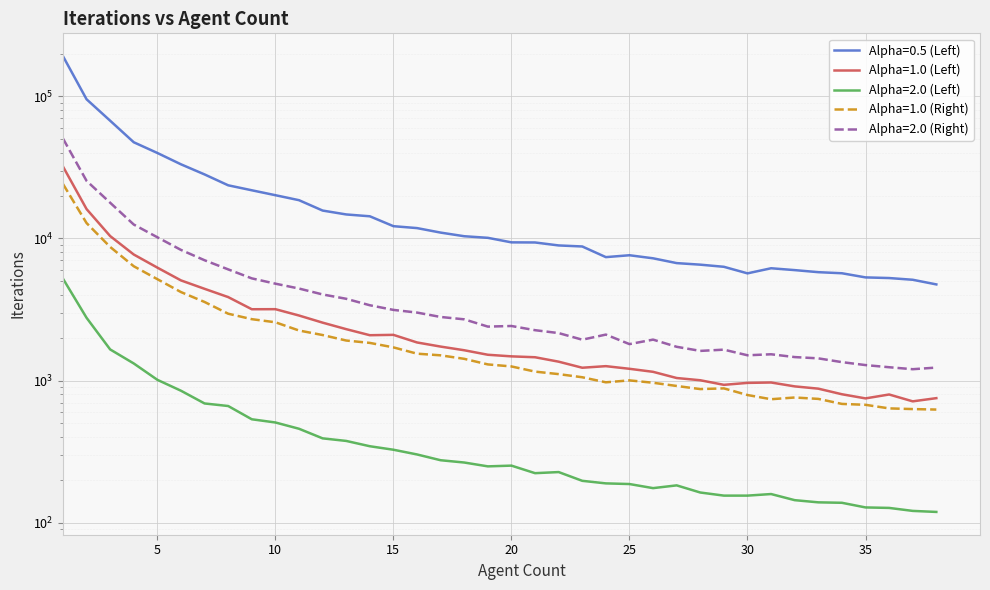

At which category is the sum across all series the highest?

1